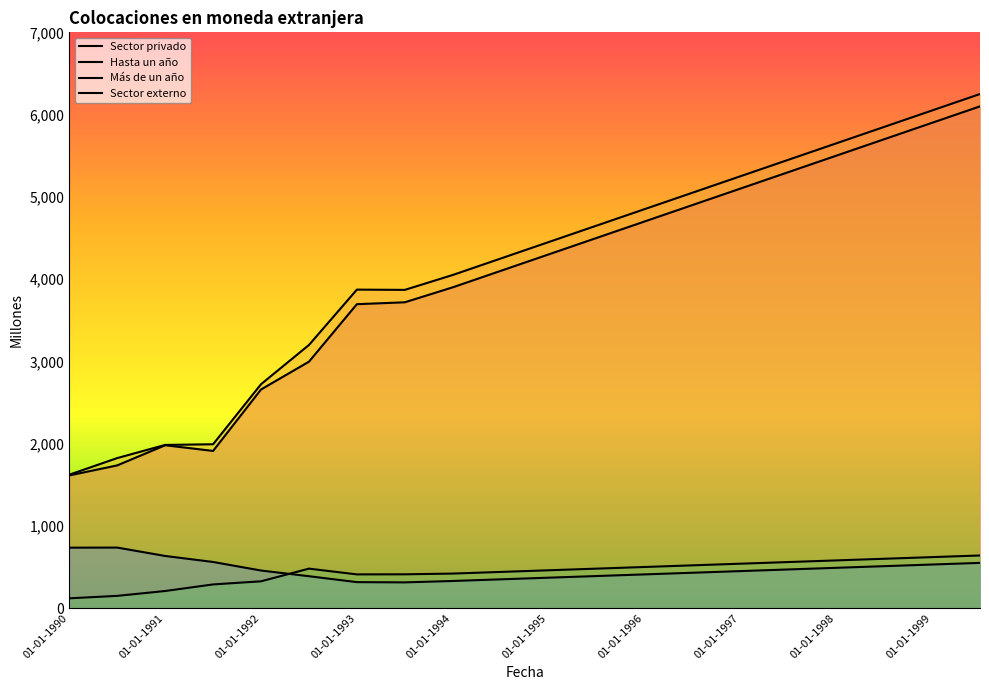

What is the difference between the maximum and minimum values in the Más de un año series?

423